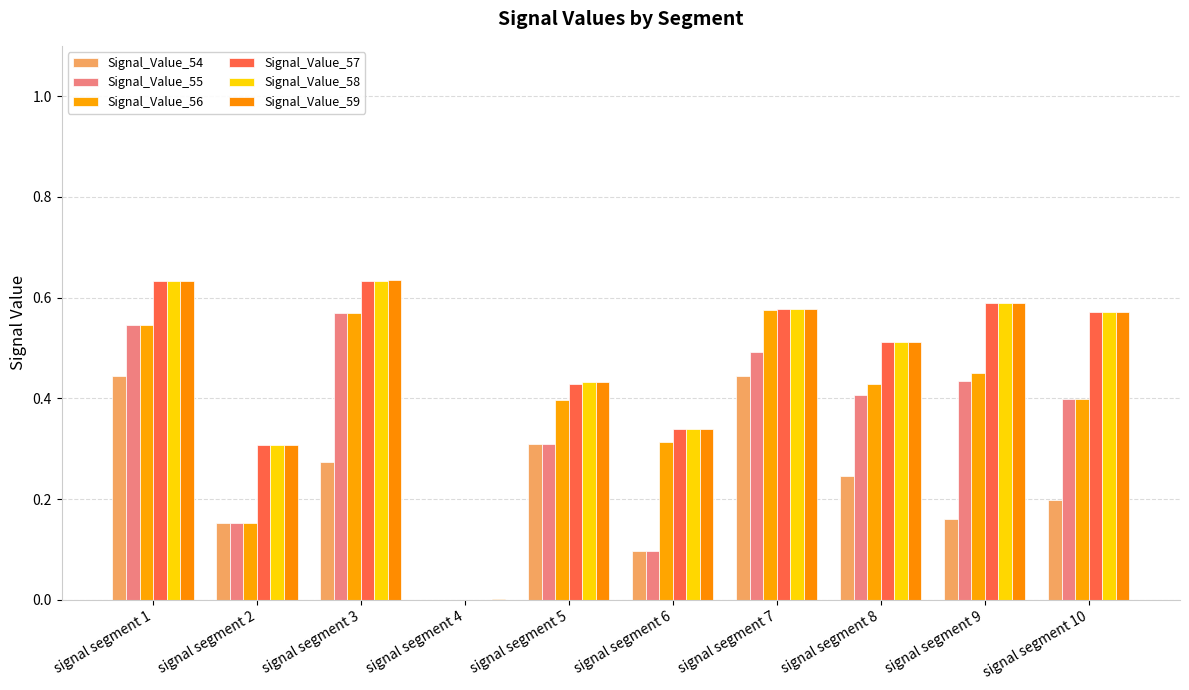

How many values in the Signal_Value_56 series exceed 0?

9